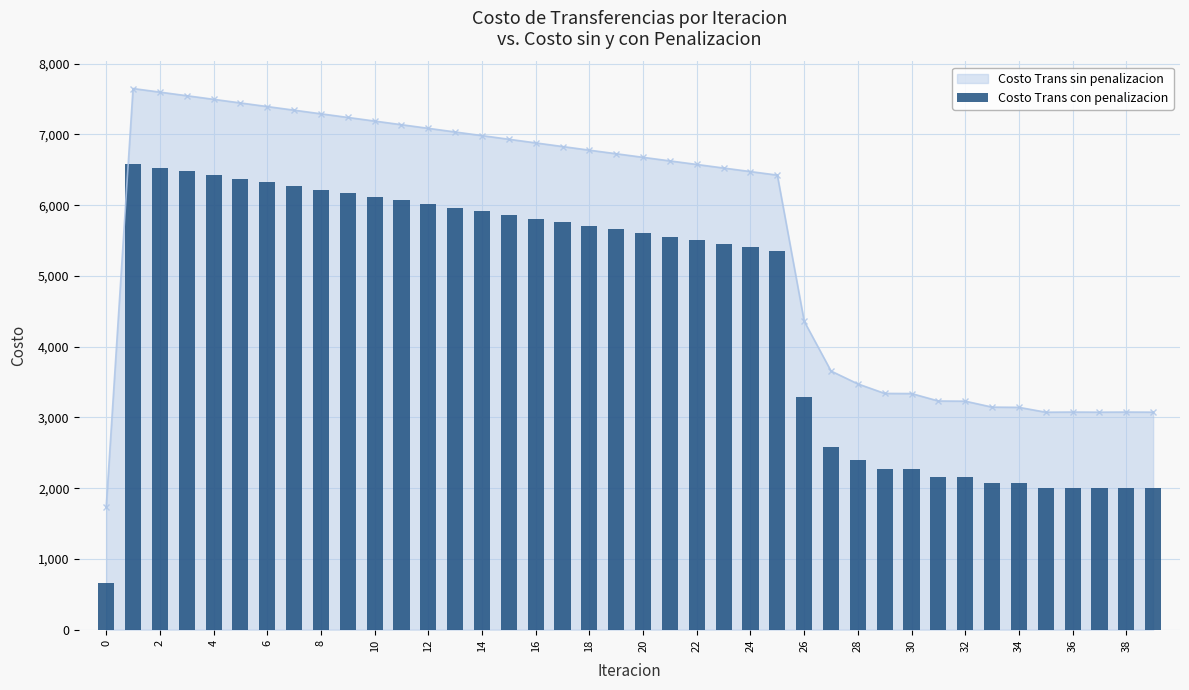

True or false: Costo Trans sin penalizacion has more than 0 points higher than both neighbors.

True